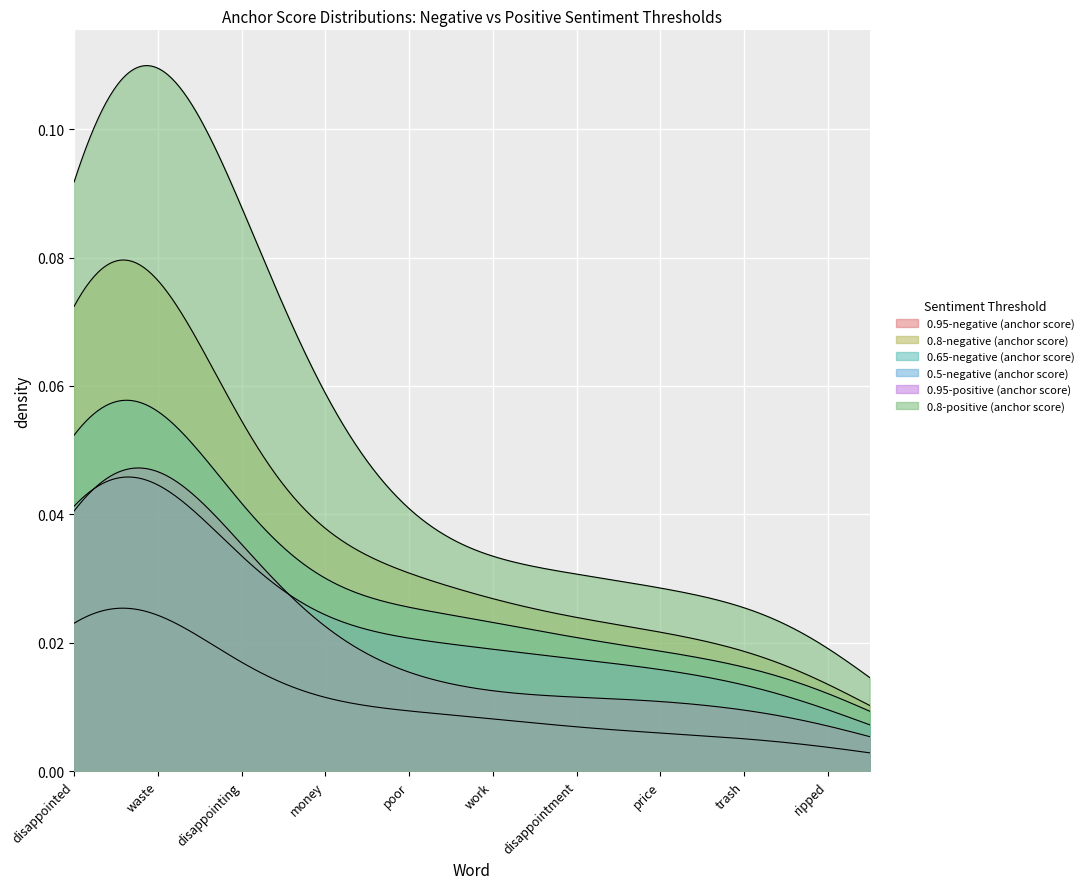

How many lines are shown in the chart?

6